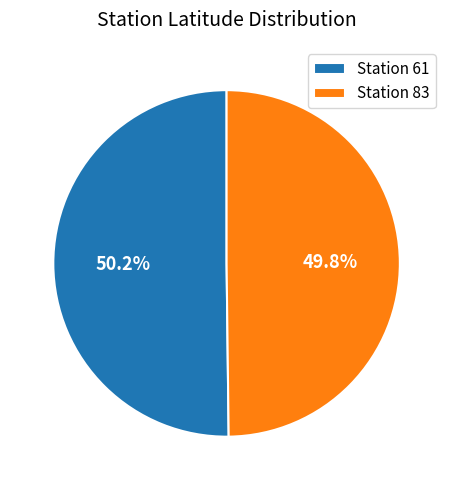

How many slices are in this pie chart?

2